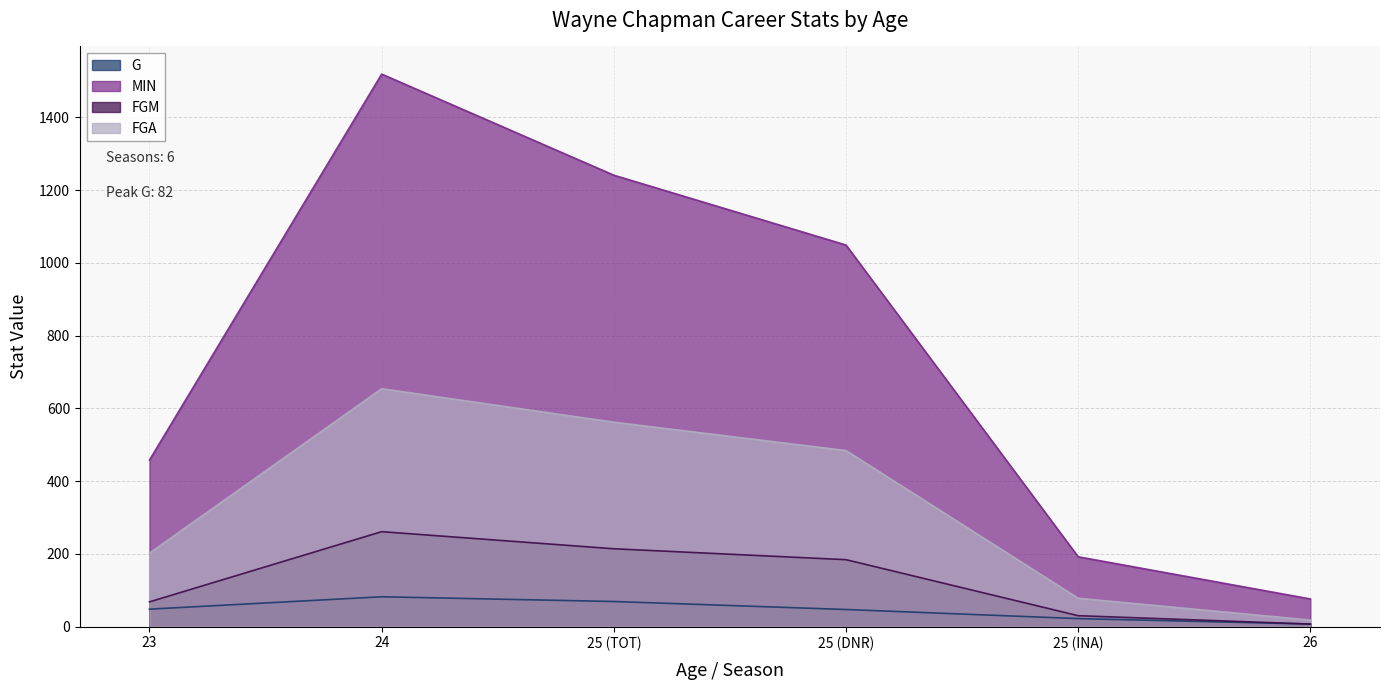

What value does the FGA series have at 25 (TOT), to the nearest 50?

550